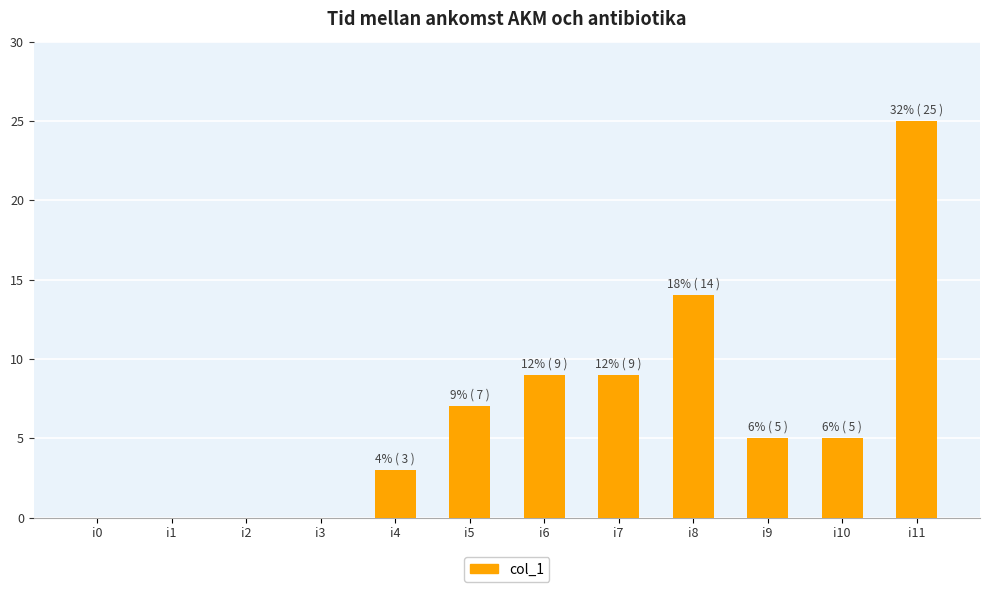

Reading left to right, what are all the values shown in this chart?

0	0	0	0	3	7	9	9	14	5	5	25